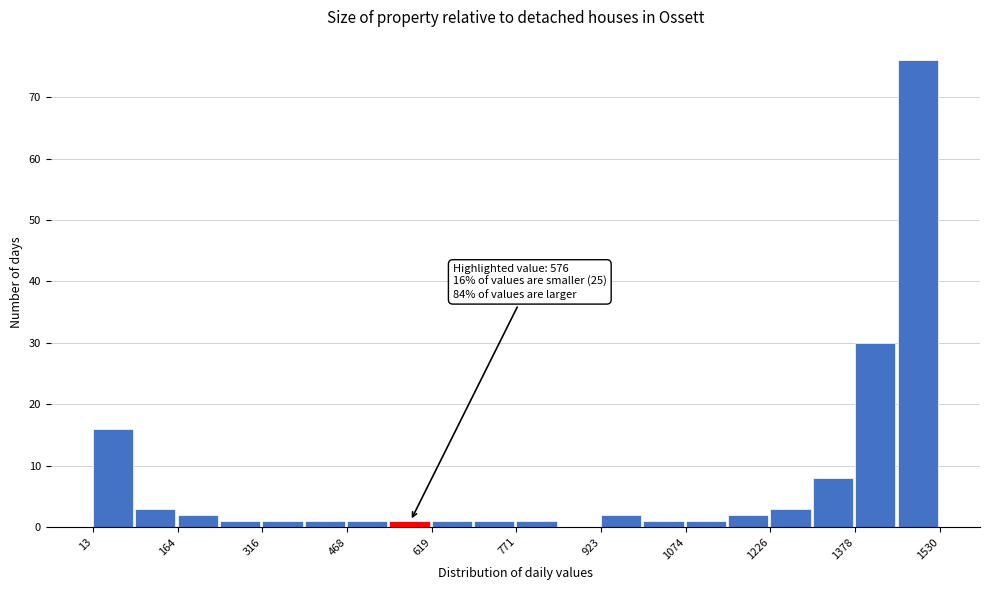

Read against the x-axis, roughly where is the centre of the tallest bar?

1500